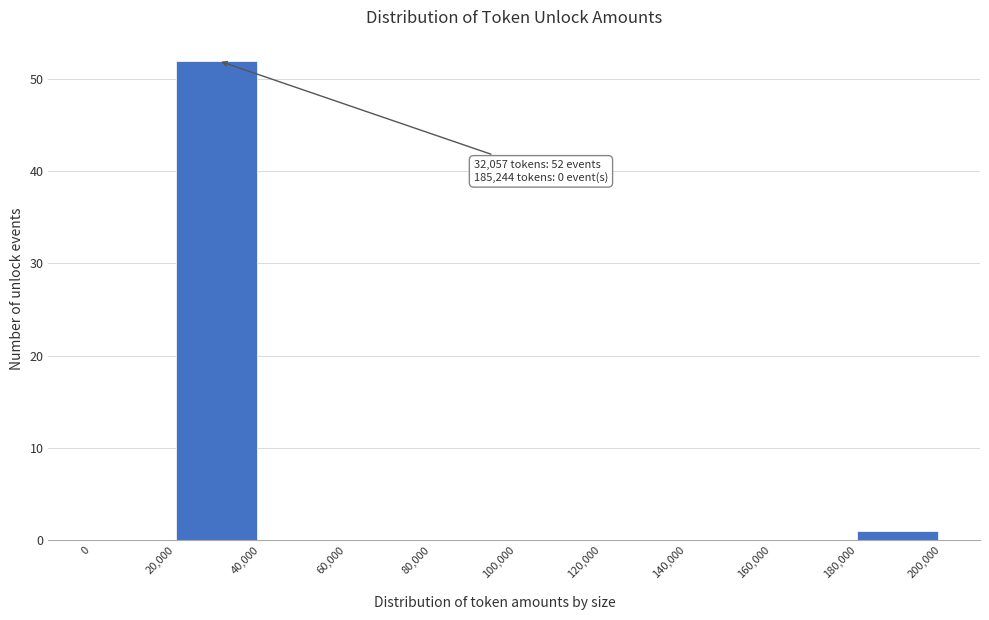

Over which range of the x-axis is the bar tallest?

20,000 to 40,000